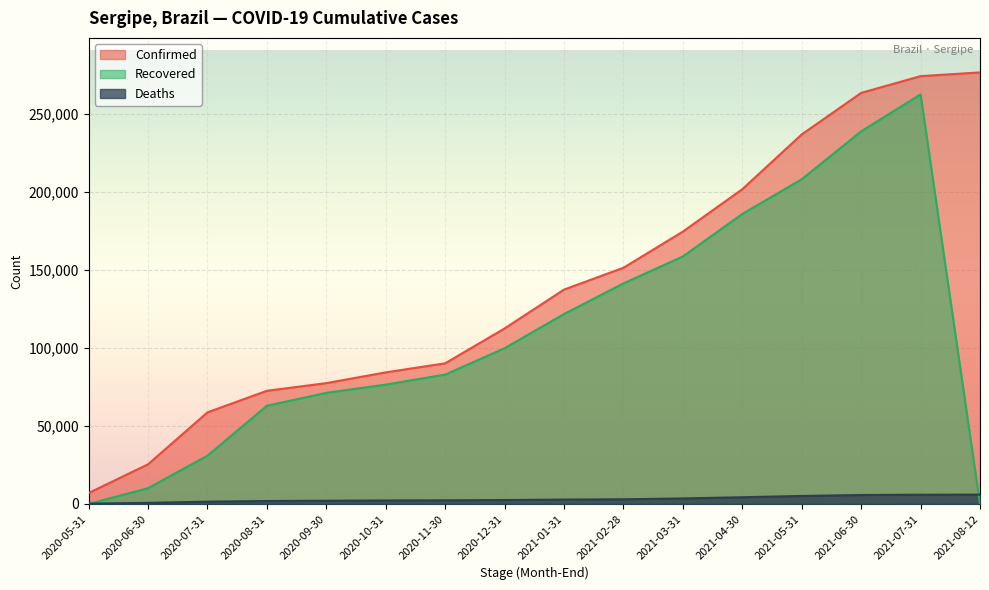

What position from the left is 2020-10-31?

6